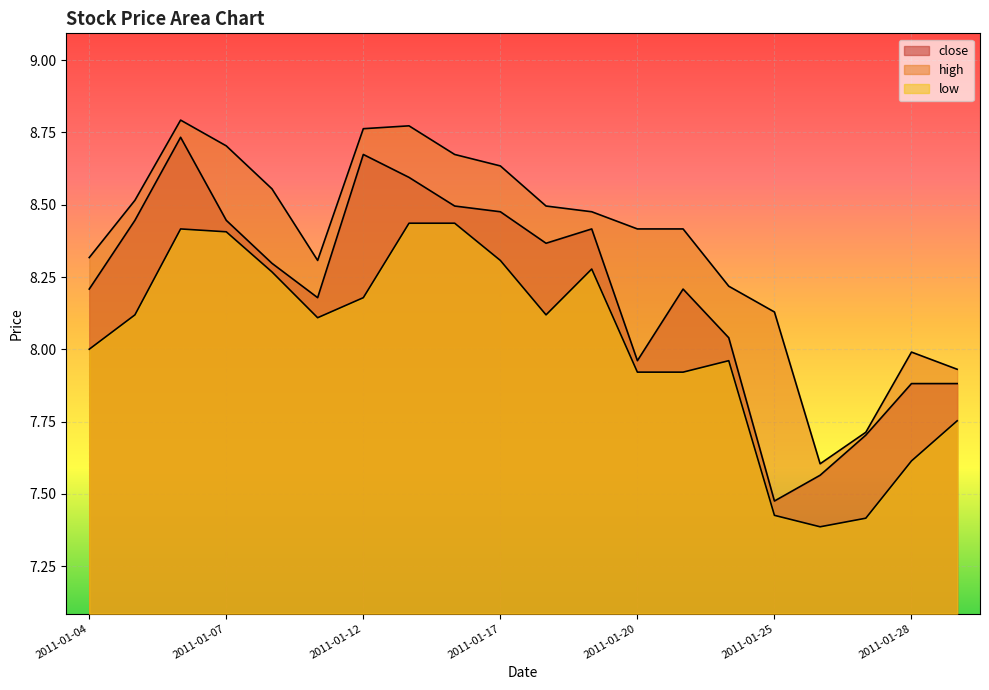

Between 2011-01-26 and 2011-01-28, which series saw the biggest shift?

high